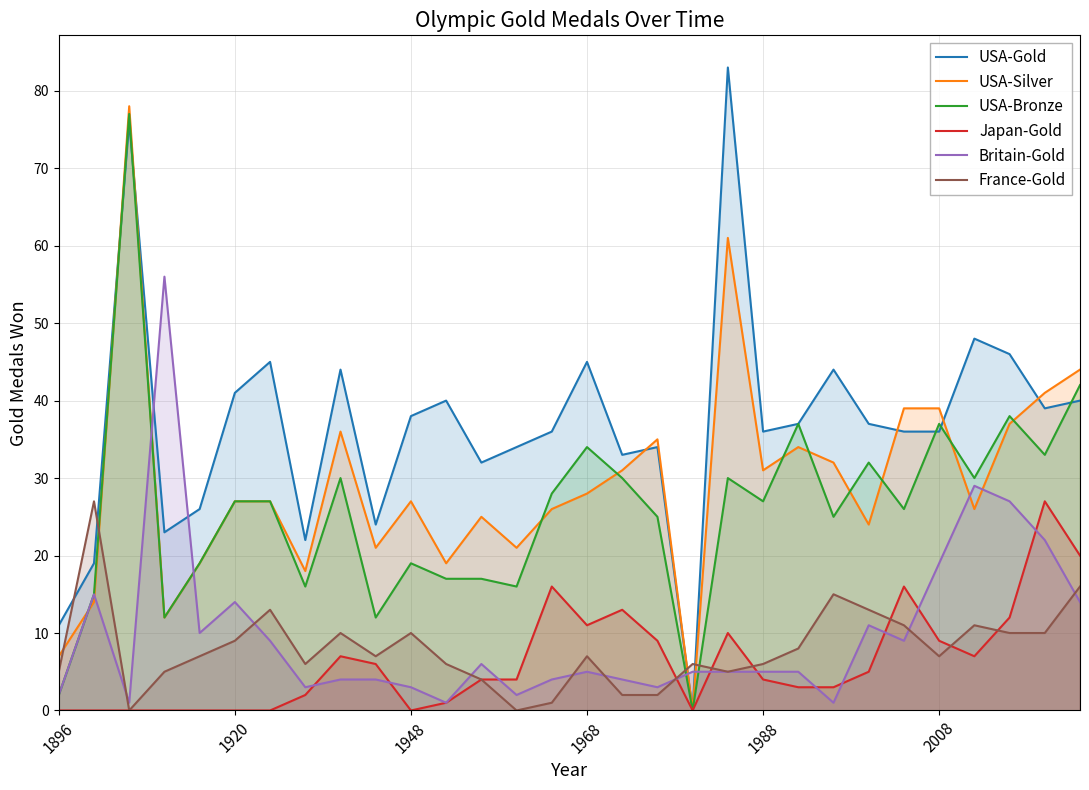

Which series has the widest spread of values?

USA-Gold